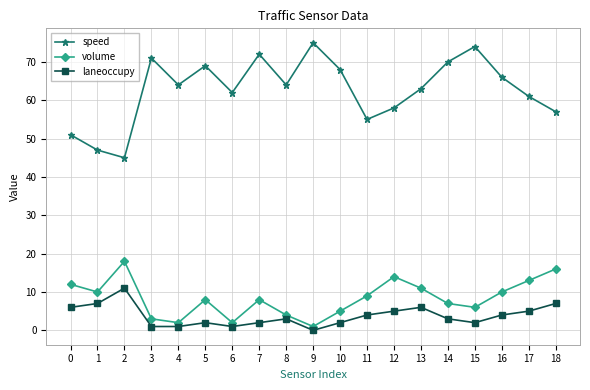

True or false: laneoccupy has more than 2 interior local peaks.

True